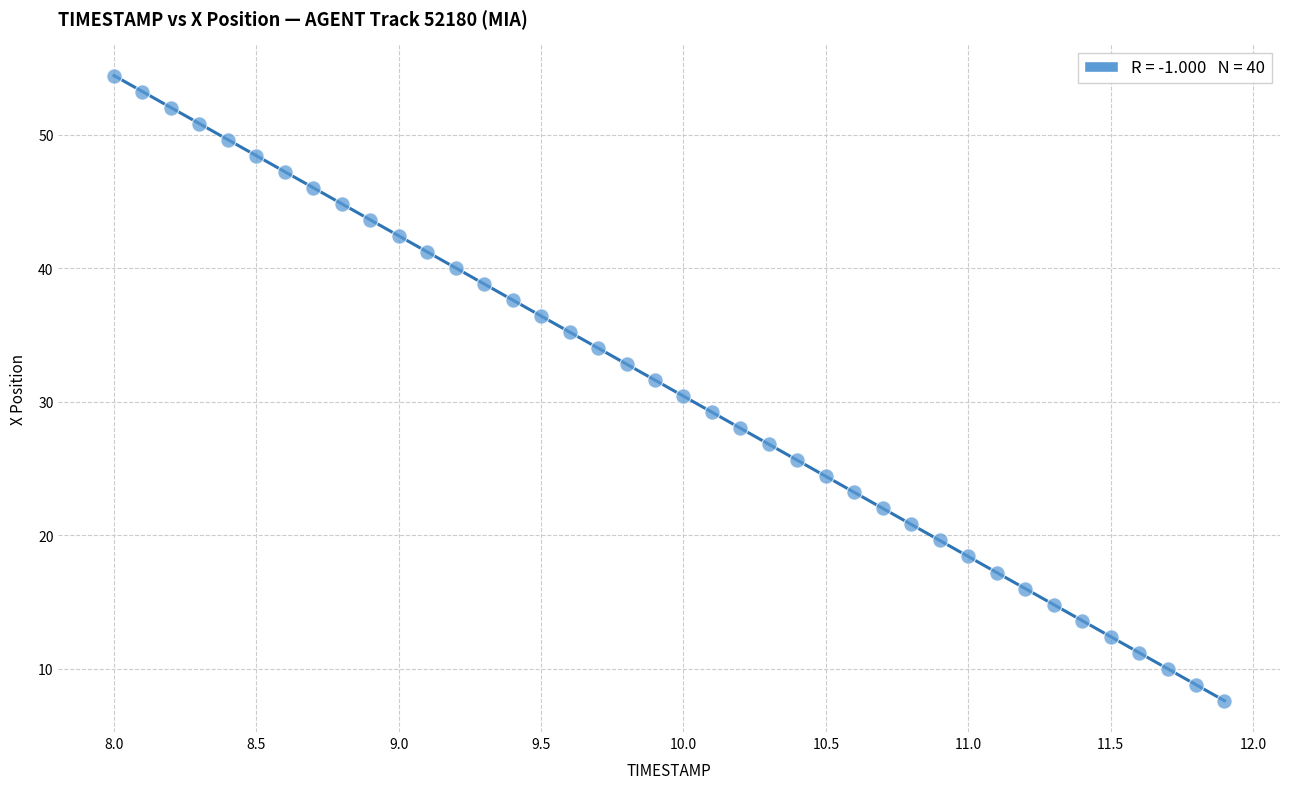

What is the range of X values (max minus min)?

3.9